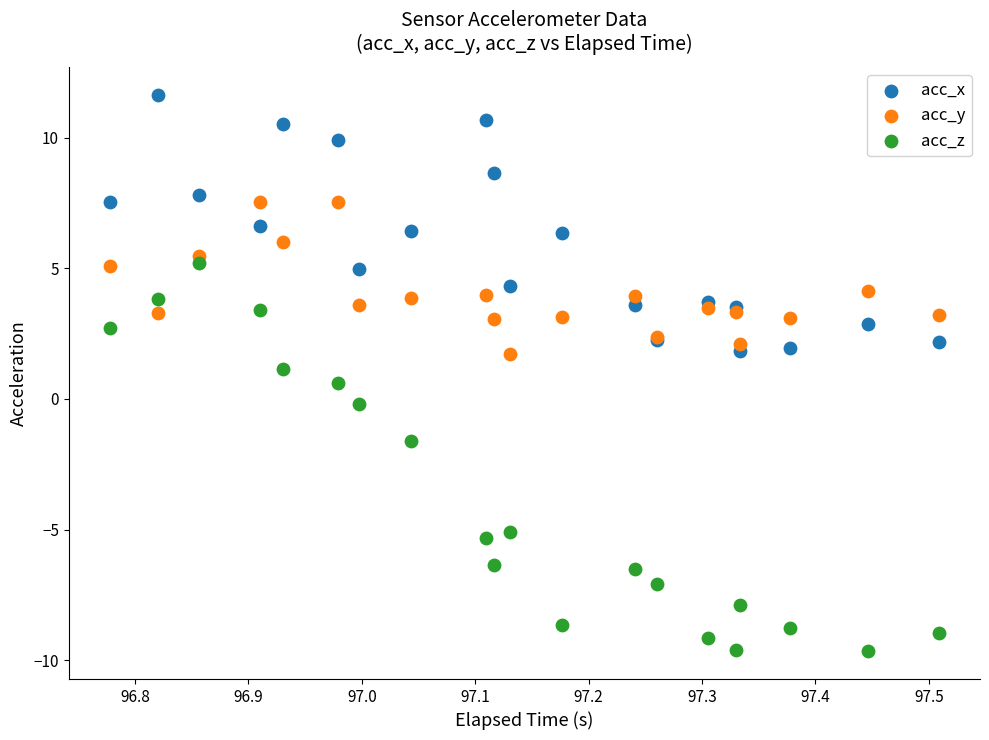

Which series contains the highest Y value?

acc_x